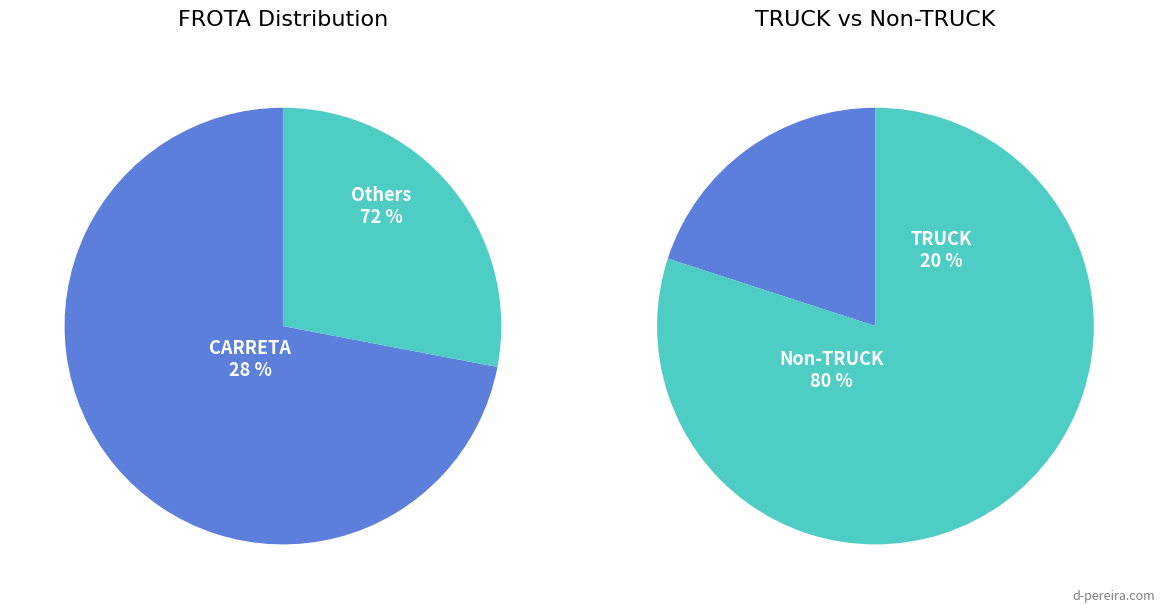

True or false: CAVALO accounts for 1% of the total.

False